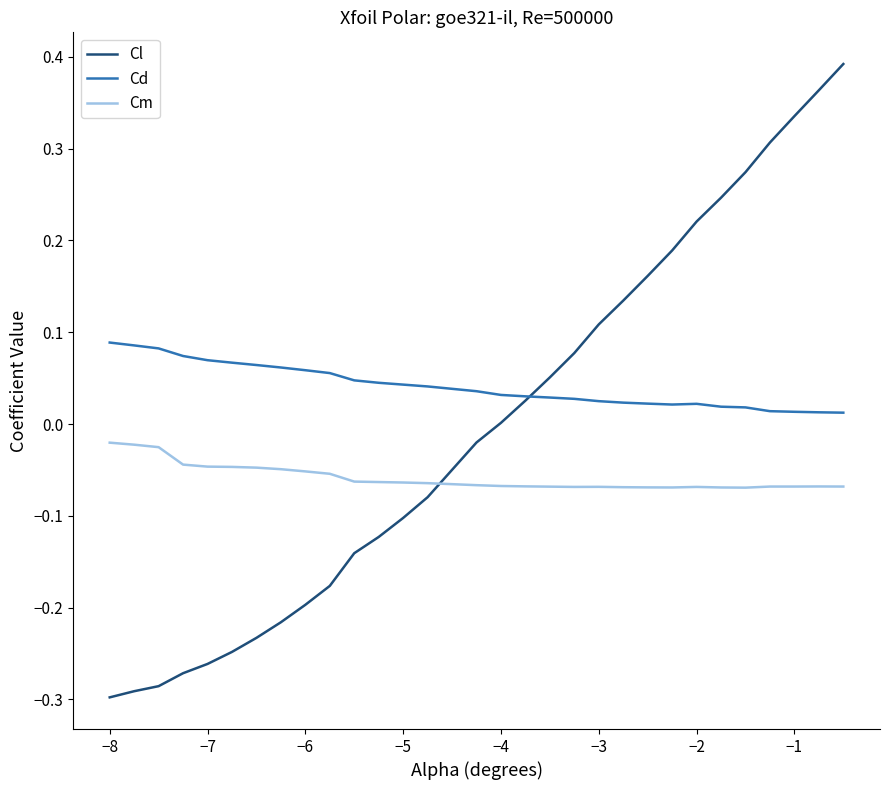

Rank the series by their average value, from lowest to highest.

Cm, Cl, Cd